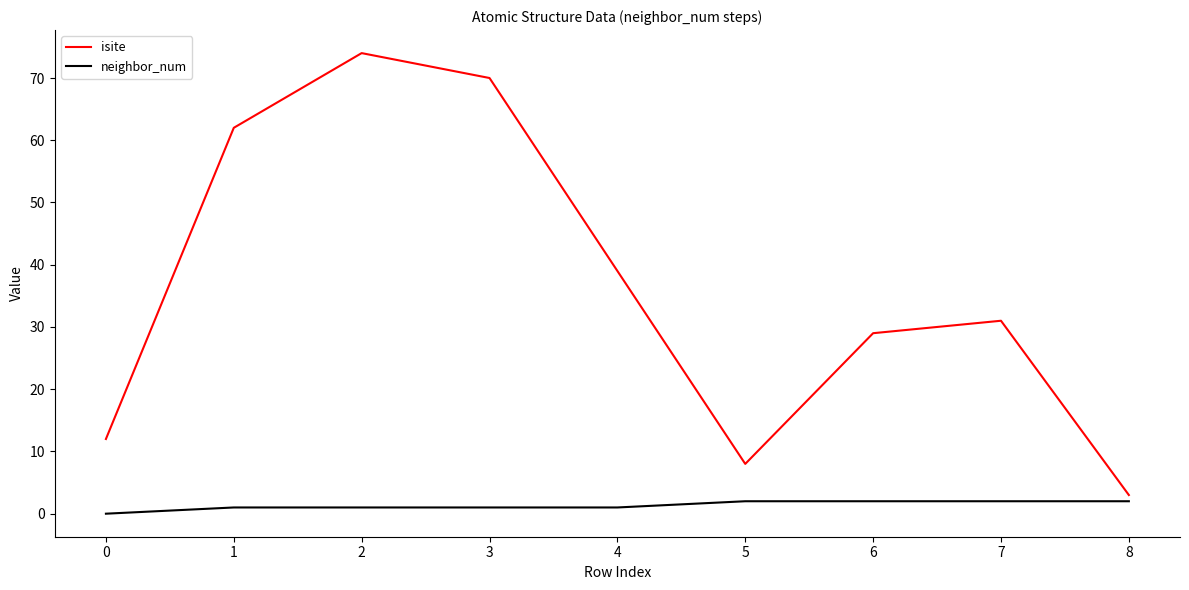

What is the maximum value for isite?

74